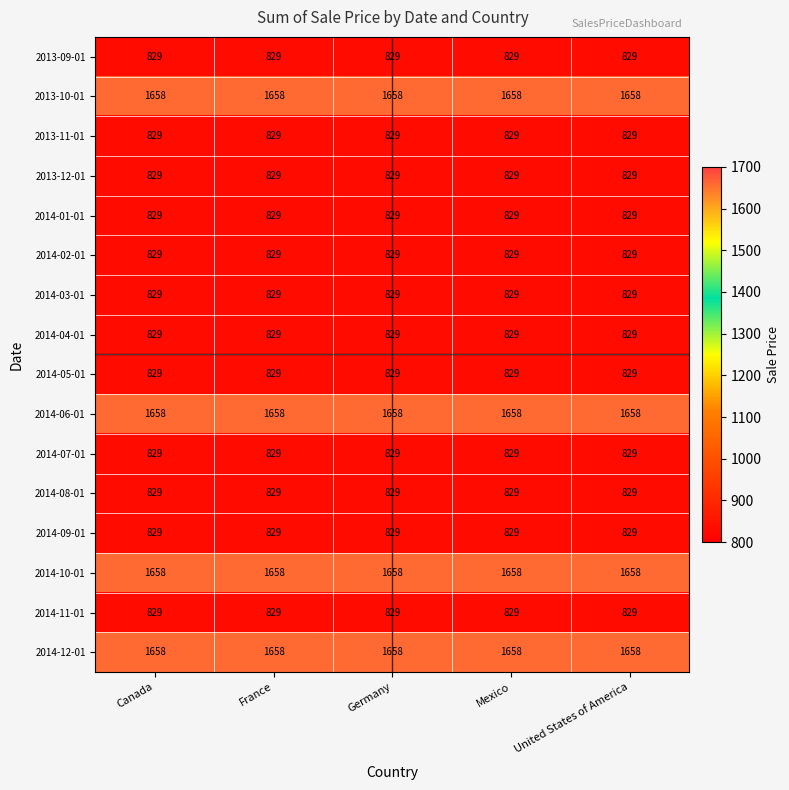

What is the smallest value displayed?

829